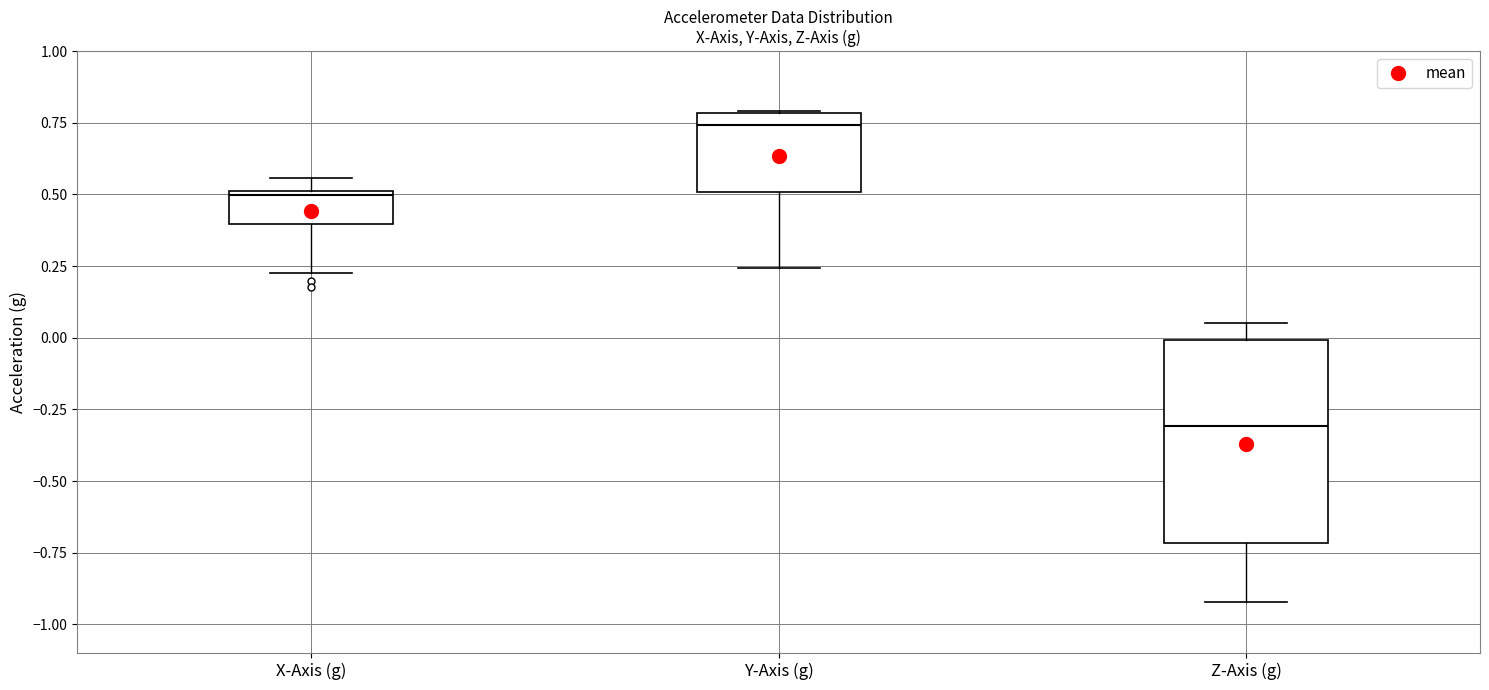

Reading left to right, read every box against the y-axis: the position of its median line, the range the box covers, and the ends of its whiskers. The values are not printed on the chart, so give them approximately, as read against the axis.

X-Axis (g): median 0.50 (just below the box's upper edge), box 0.40 to 0.50, whiskers 0.25 to 0.55
Y-Axis (g): median 0.75, box 0.50 to 0.80, whiskers 0.25 to 0.80
Z-Axis (g): median -0.30, box -0.70 to 0.00, whiskers -0.90 to 0.05